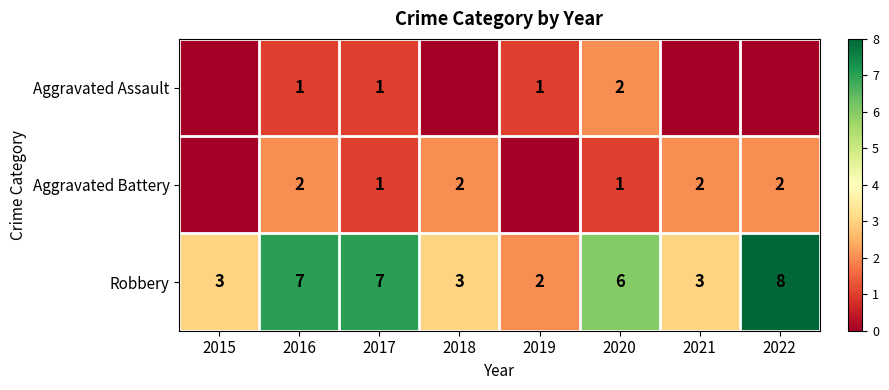

What is the difference between the maximum and second lowest values in the Robbery series?

5